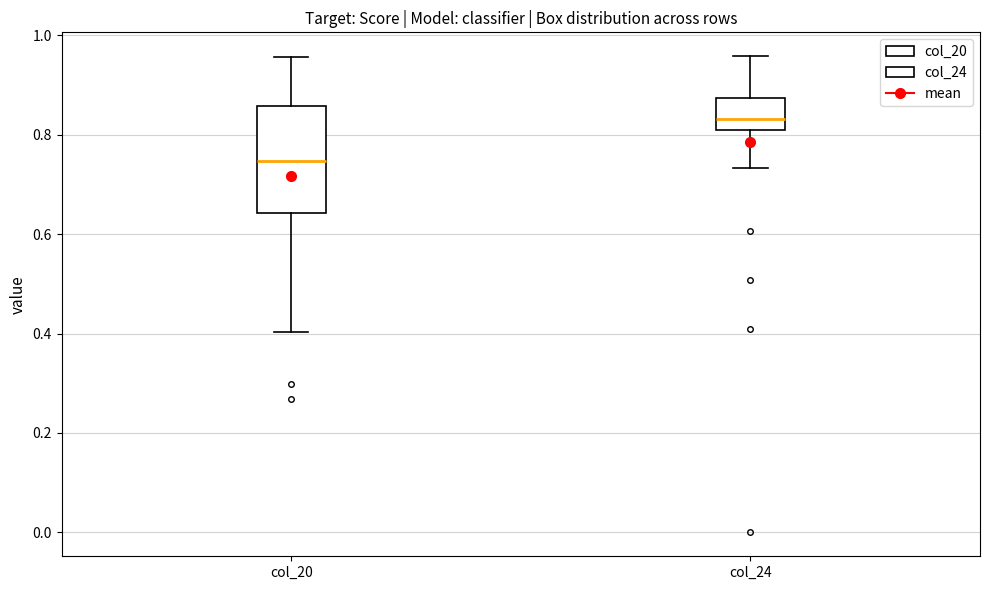

Where does the lower whisker of the box for col_20 end on the y-axis? The values are not printed on the chart, so give them approximately, as read against the axis.

0.40